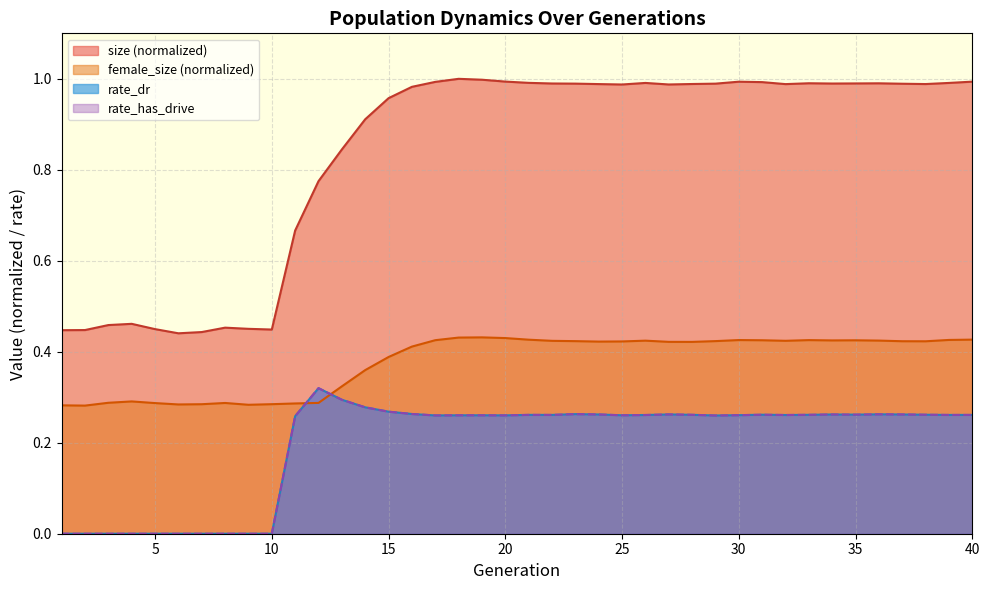

How many categories are shown in the chart?

40